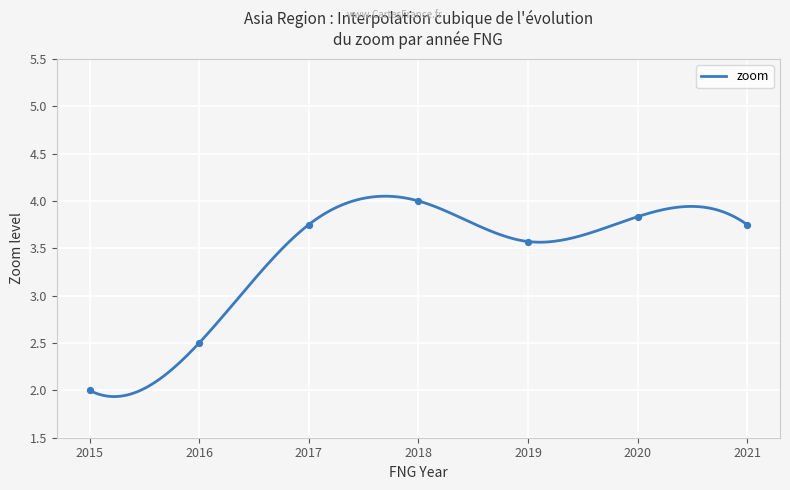

Between  and 2021, which is larger?

2021